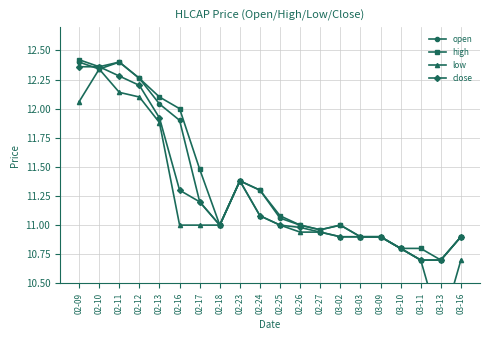

Where is low nearest to the value 11?

02-16